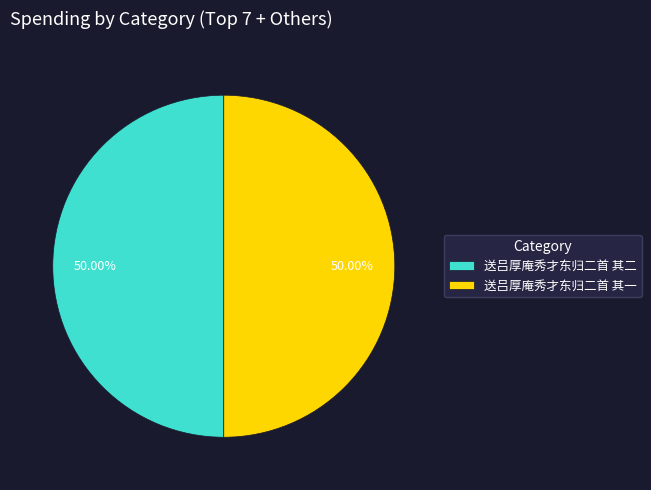

What is the ratio of the value at 送吕厚庵秀才东归二首 其一 to the value at 送吕厚庵秀才东归二首 其二?

1.0